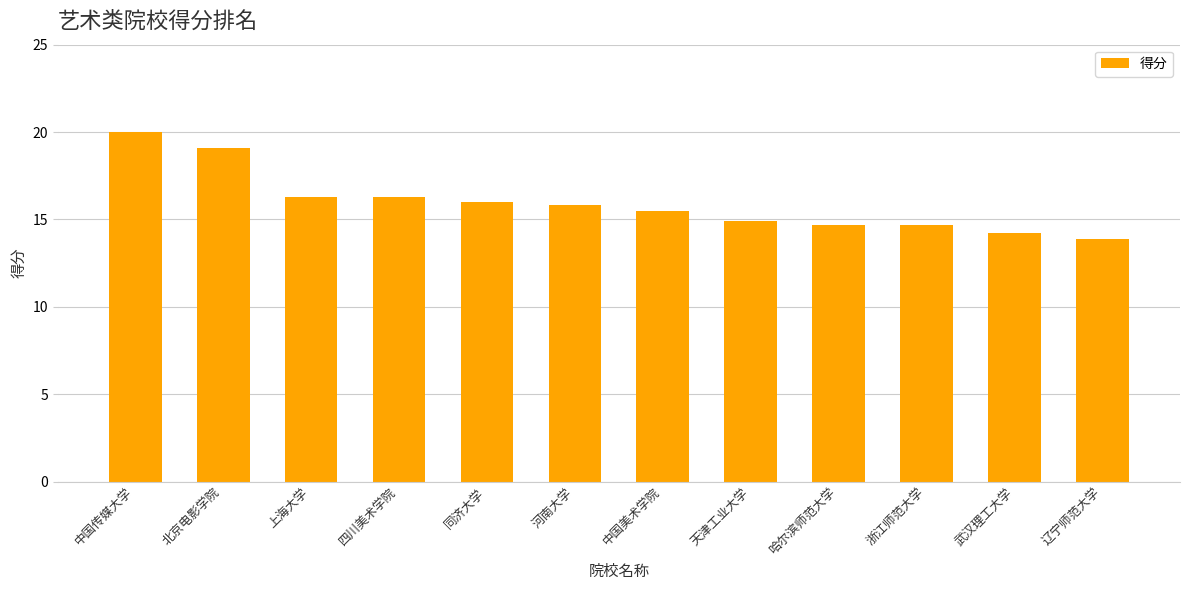

True or false: the data shows 15.5 at 中国美术学院.

True